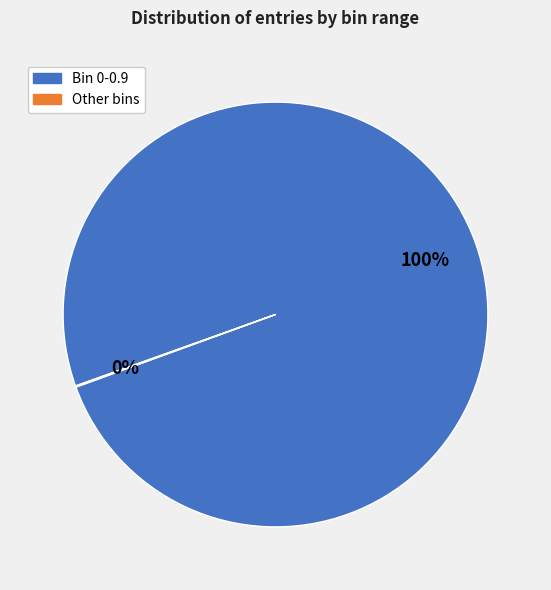

Does any single category account for the majority?

Yes